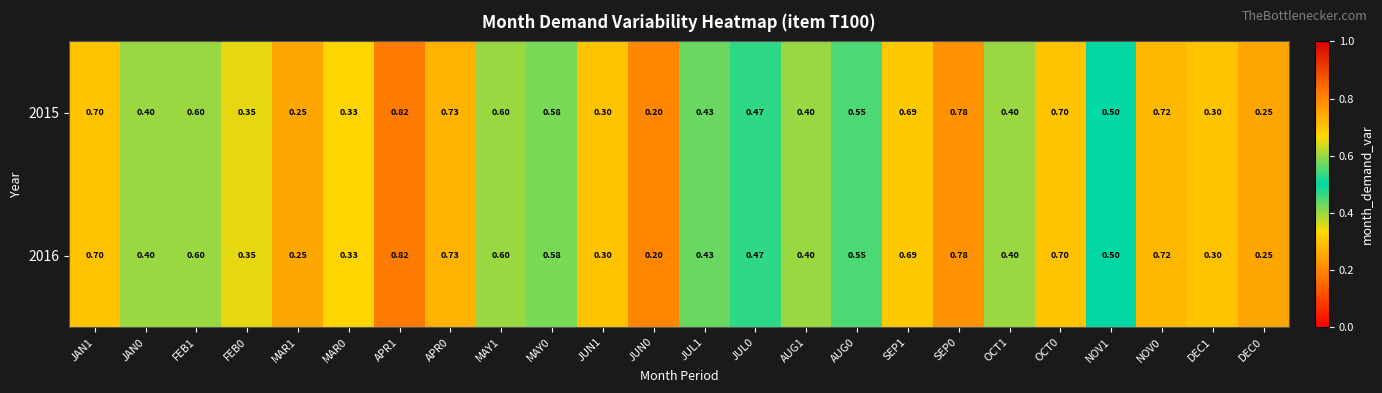

Is the value of 2015 at SEP0 greater than the value of 2016 at MAY0?

Yes